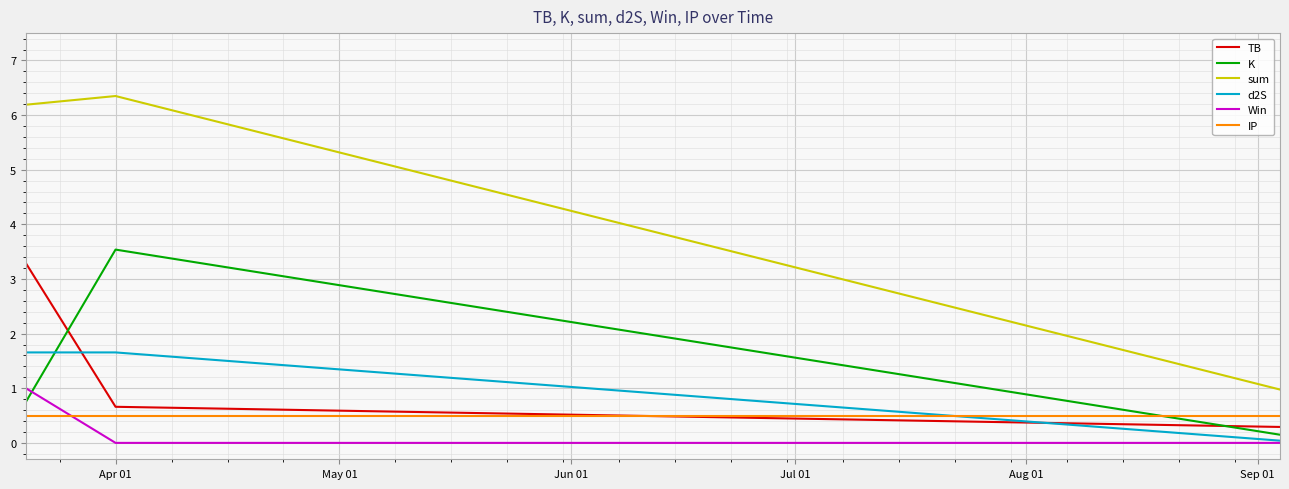

Which series has the widest spread of values?

sum